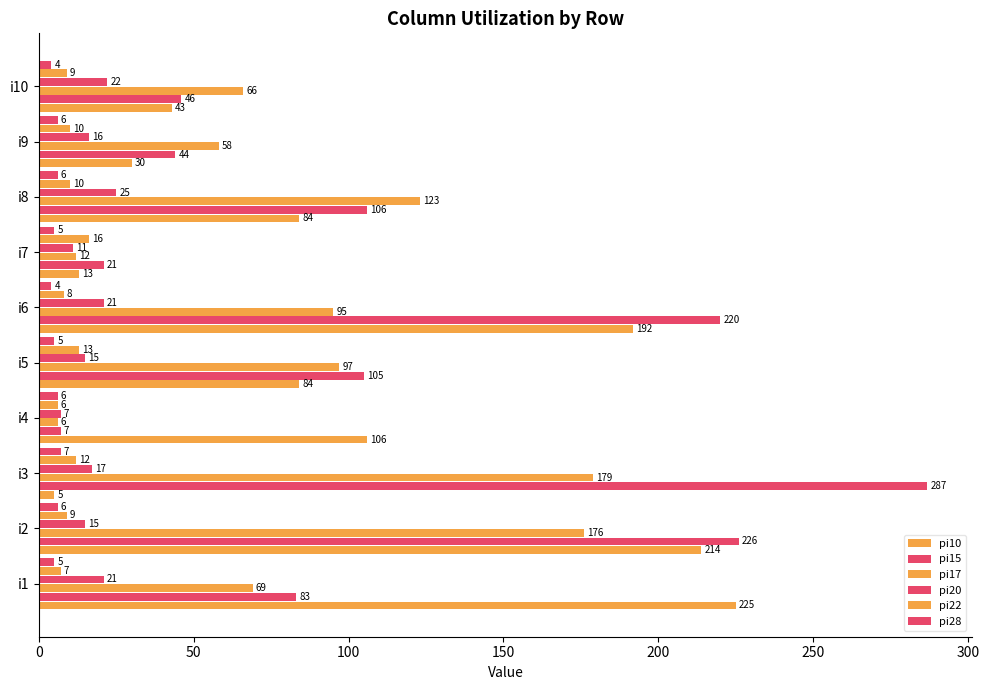

How many series are shown in this chart?

6